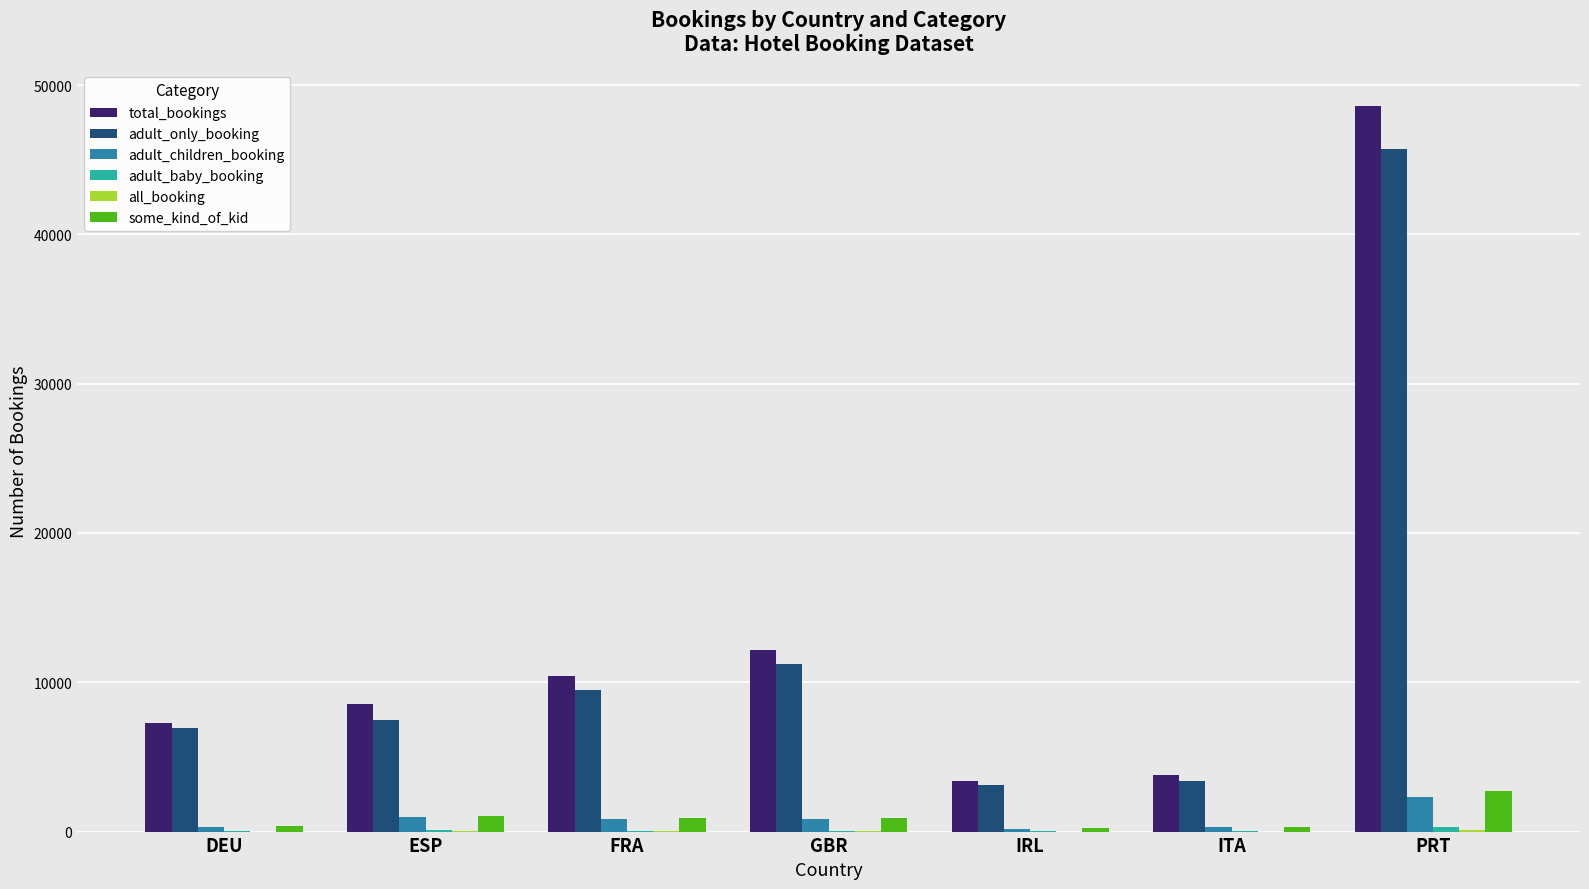

Which series changed the most between ESP and FRA?

adult_only_booking